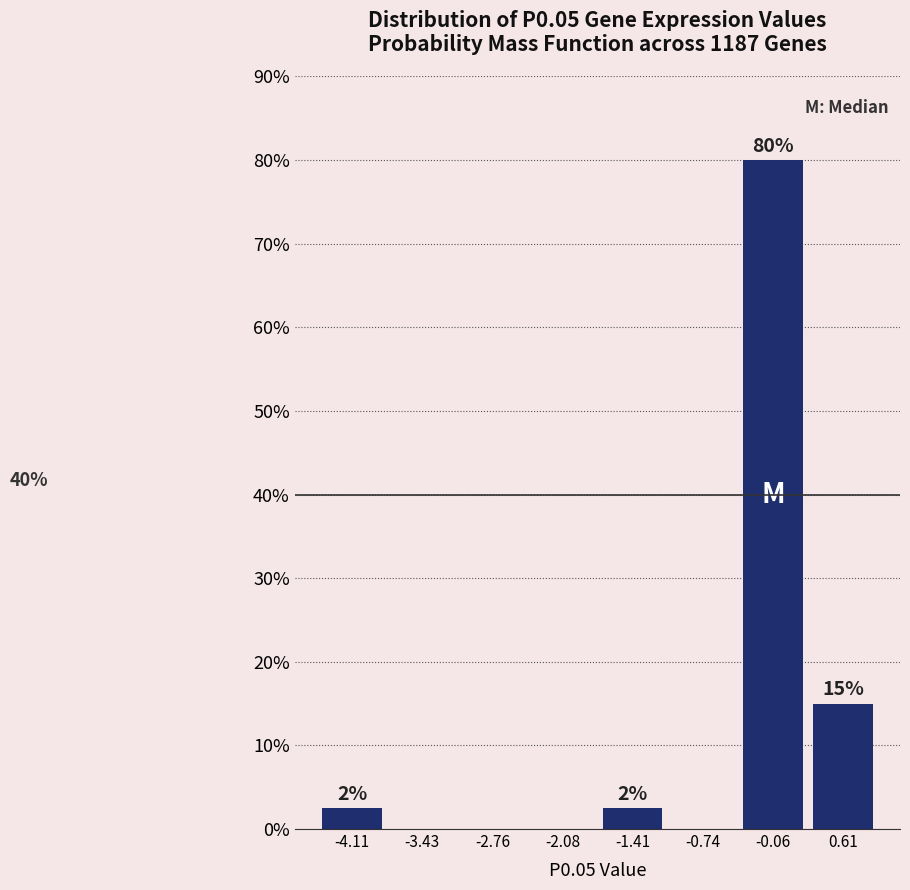

Over which range of the x-axis is the bar tallest?

-0.4 to 0.3